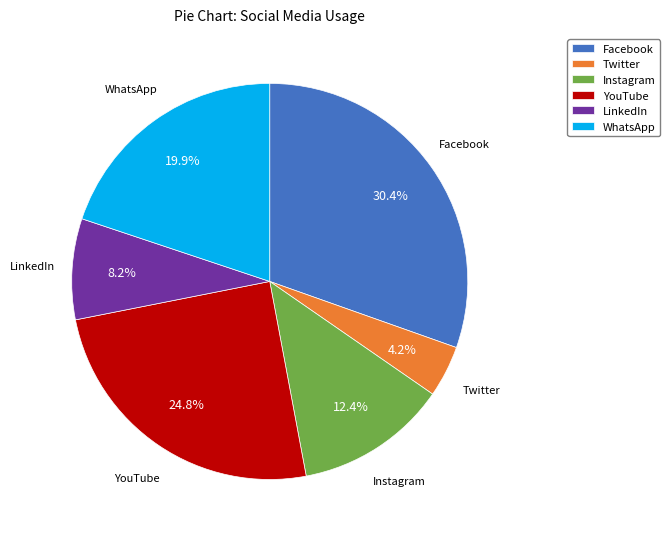

The YouTube slice represents 34% of the pie. True or false?

False